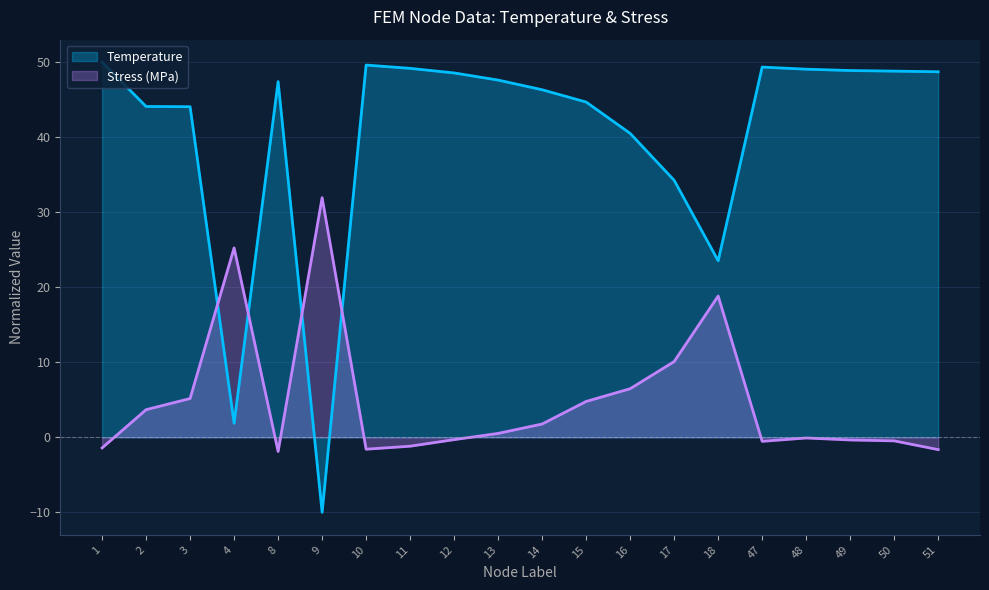

What is the difference between the maximum and second lowest values in the Temperature series?

48.1